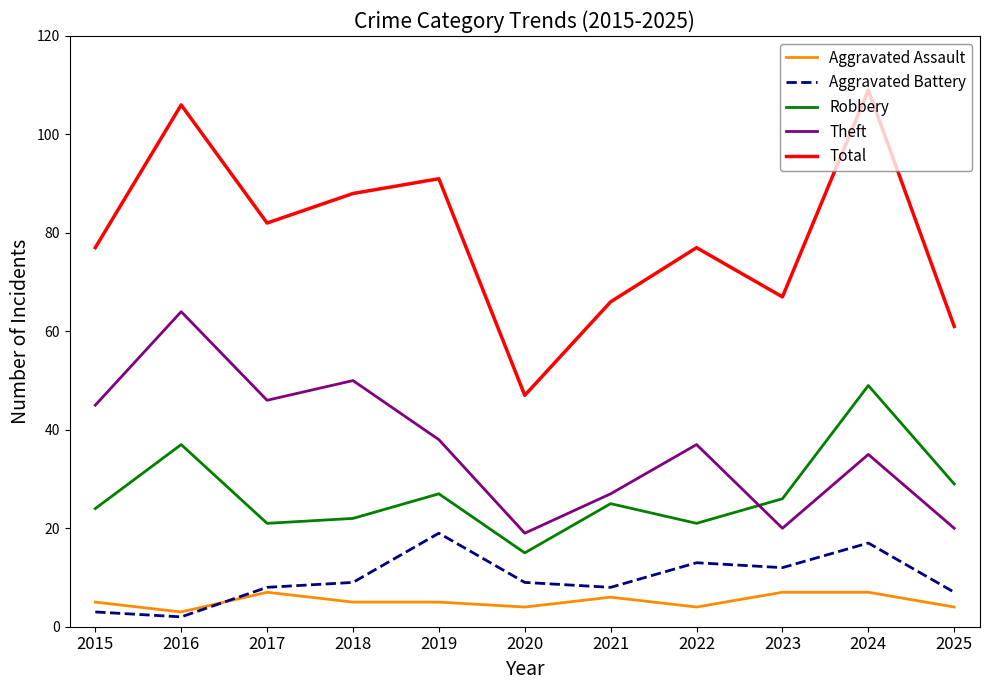

The value of Theft at 2019 is 38. True or false?

True